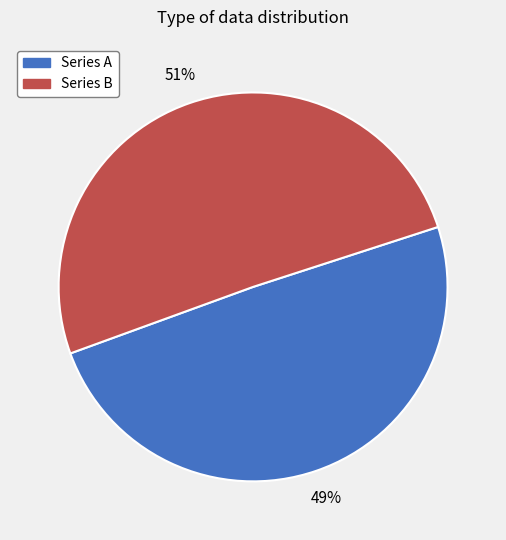

Which category has the smallest portion of the pie?

Series A